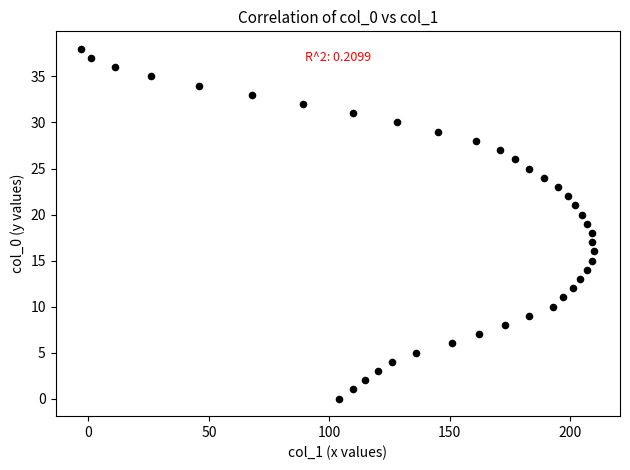

What is the range of X values (max minus min)?

213